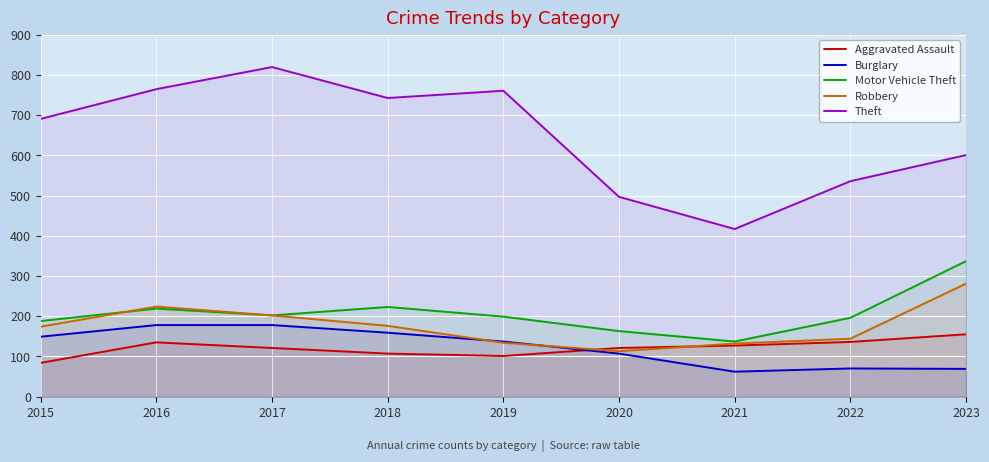

What is the average value of the Burglary series?

123